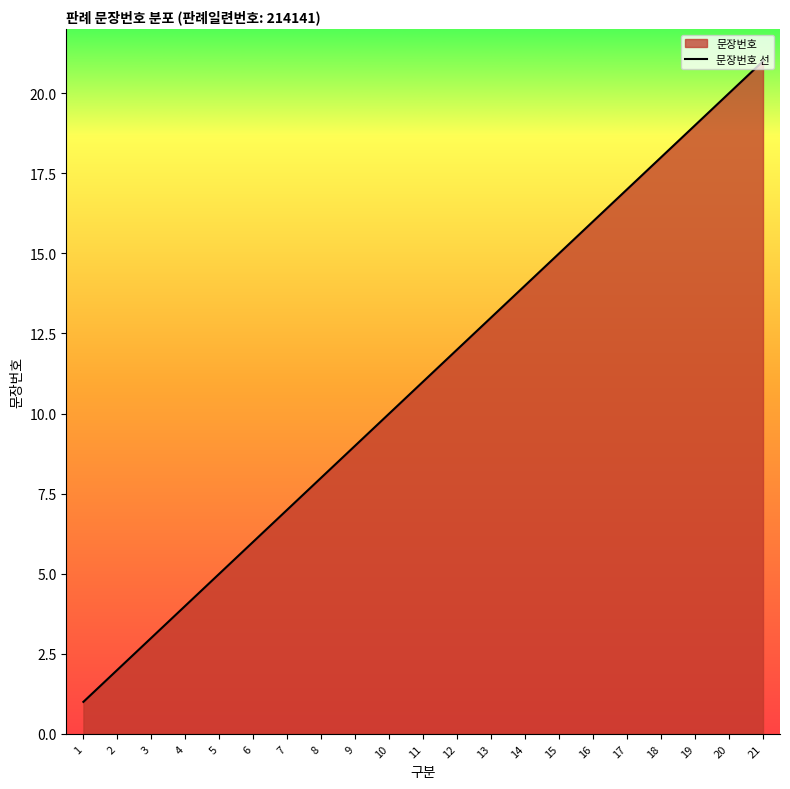

How many values are below 11?

10